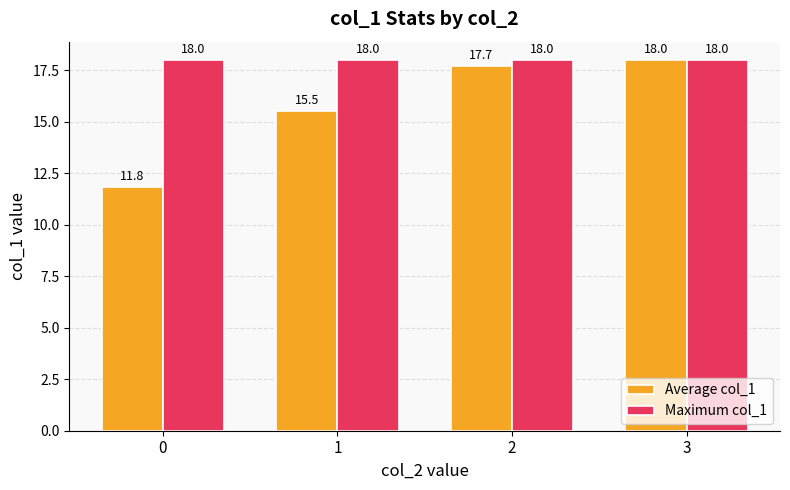

The Maximum col_1 series shows 8.2 at 1. True or false?

False